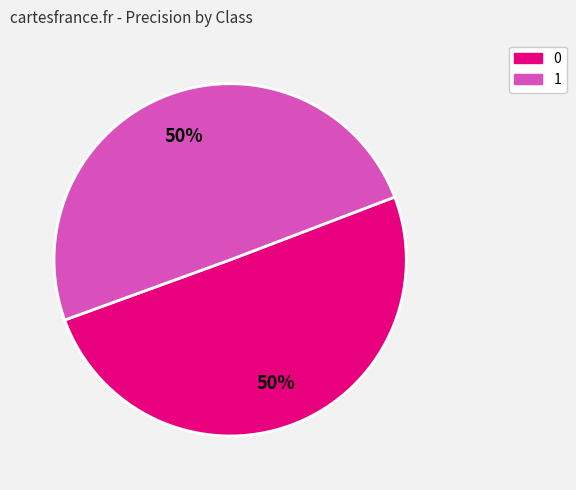

To the nearest percent, what is the combined percentage of 1 and 0?

100%